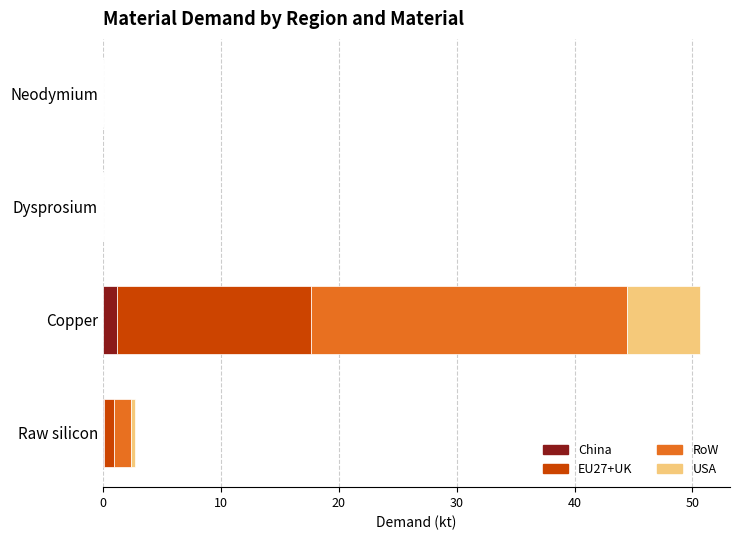

Count the number of categories in the chart.

4